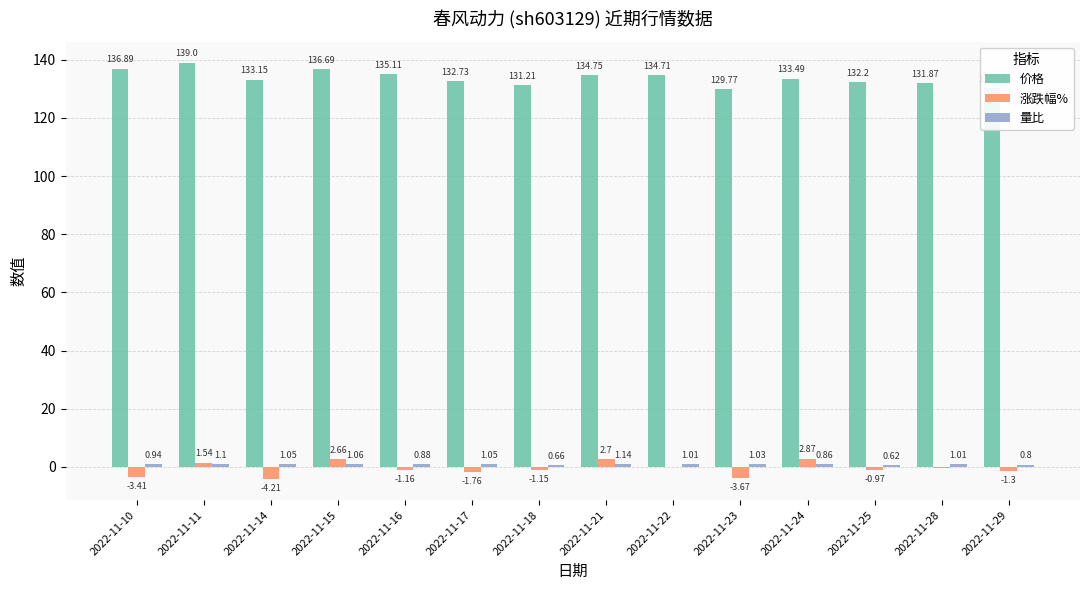

Is it true that 价格 equals 175.9 at 2022-11-16?

False